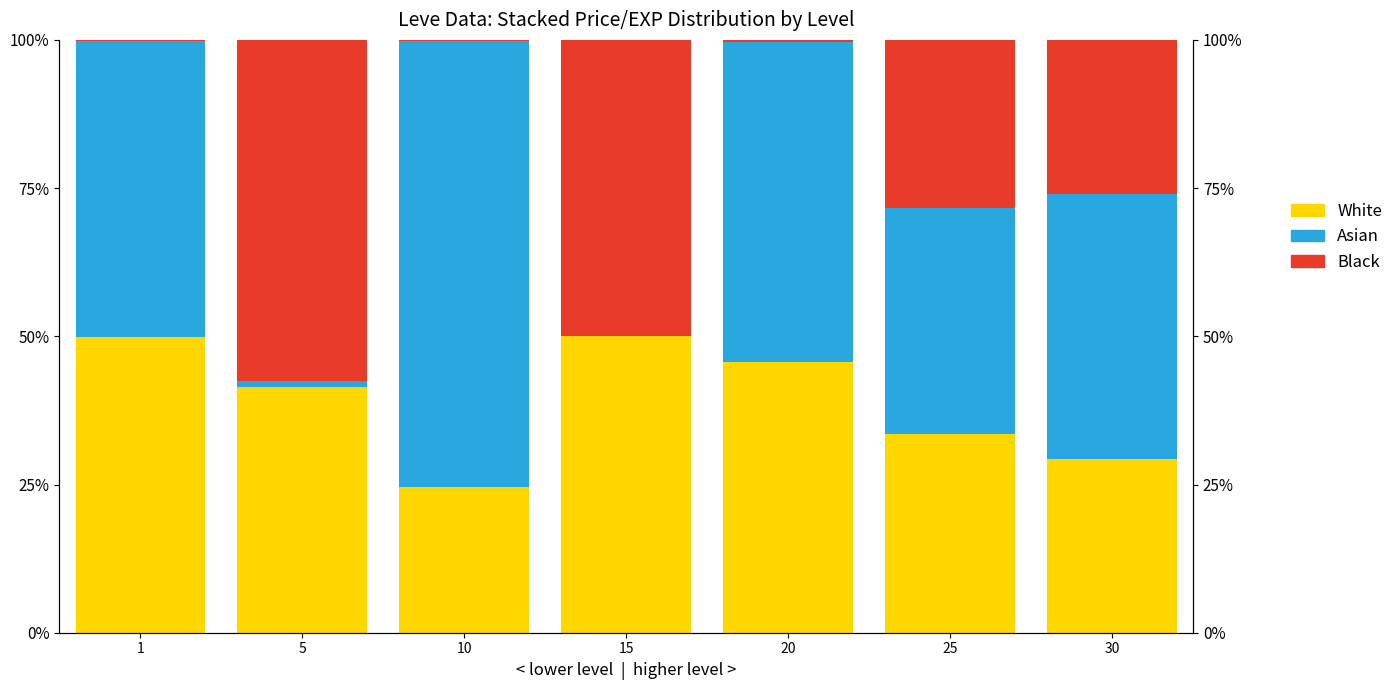

Reading left to right, transcribe all the data shown in this chart.

White: 49.8	41.5	24.5	50.0	45.7	33.5	29.4
Asian: 49.9	1.0	75.3	0.0	53.9	38.1	44.6
Black: 0.3	57.5	0.2	50.0	0.4	28.4	26.0